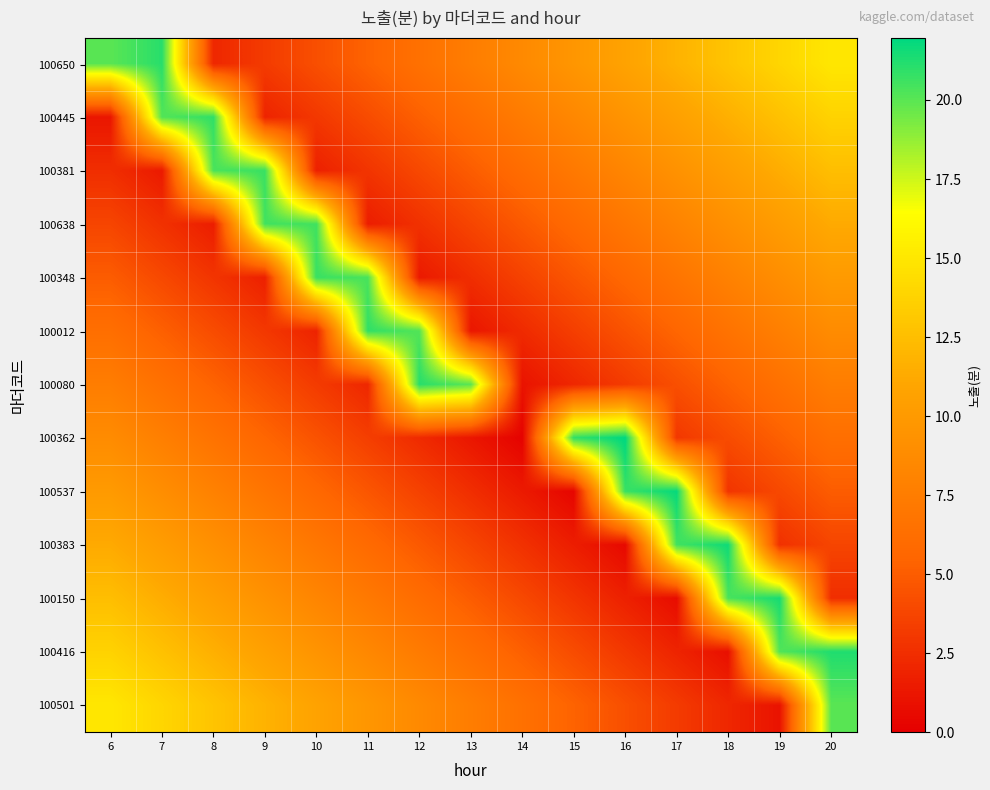

Reading left to right, what are all the values shown in this chart?

100650: 6=20.0	7=21.1	8=2.1	9=3.2	10=4.3	11=5.4	12=6.4	13=7.5	14=8.6	15=9.6	16=10.7	17=11.8	18=12.9	19=13.9	20=15.0
100445: 6=1.2	7=20.2	8=20.9	9=2.0	10=3.0	11=4.1	12=5.2	13=6.2	14=7.3	15=8.4	16=9.5	17=10.5	18=11.6	19=12.7	20=13.8
100381: 6=2.5	7=1.4	8=20.4	9=20.7	10=1.8	11=2.9	12=3.9	13=5.0	14=6.1	15=7.1	16=8.2	17=9.3	18=10.4	19=11.4	20=12.5
100638: 6=3.8	7=2.7	8=1.6	9=20.5	10=20.5	11=1.6	12=2.7	13=3.8	14=4.8	15=5.9	16=7.0	17=8.0	18=9.1	19=10.2	20=11.2
100348: 6=5.0	7=3.9	8=2.9	9=1.8	10=20.7	11=20.4	12=1.4	13=2.5	14=3.6	15=4.6	16=5.7	17=6.8	18=7.9	19=8.9	20=10.0
100012: 6=6.2	7=5.2	8=4.1	9=3.0	10=2.0	11=20.9	12=20.2	13=1.2	14=2.3	15=3.4	16=4.5	17=5.5	18=6.6	19=7.7	20=8.7
100080: 6=7.5	7=6.4	8=5.4	9=4.3	10=3.2	11=2.1	12=21.1	13=20.0	14=1.1	15=2.1	16=3.2	17=4.3	18=5.4	19=6.4	20=7.5
100362: 6=8.8	7=7.7	8=6.6	9=5.5	10=4.5	11=3.4	12=2.3	13=1.3	14=0.2	15=20.9	16=22.0	17=3.0	18=4.1	19=5.2	20=6.2
100537: 6=10.0	7=8.9	8=7.9	9=6.8	10=5.7	11=4.6	12=3.6	13=2.5	14=1.4	15=0.4	16=20.7	17=21.8	18=2.9	19=3.9	20=5.0
100383: 6=11.2	7=10.2	8=9.1	9=8.0	10=7.0	11=5.9	12=4.8	13=3.8	14=2.7	15=1.6	16=0.5	17=20.5	18=21.6	19=2.7	20=3.8
100150: 6=12.5	7=11.4	8=10.4	9=9.3	10=8.2	11=7.1	12=6.1	13=5.0	14=3.9	15=2.9	16=1.8	17=0.7	18=20.4	19=21.4	20=2.5
100416: 6=13.8	7=12.7	8=11.6	9=10.5	10=9.5	11=8.4	12=7.3	13=6.2	14=5.2	15=4.1	16=3.0	17=2.0	18=0.9	19=20.2	20=21.2
100501: 6=15.0	7=13.9	8=12.9	9=11.8	10=10.7	11=9.6	12=8.6	13=7.5	14=6.4	15=5.4	16=4.3	17=3.2	18=2.1	19=1.1	20=20.0